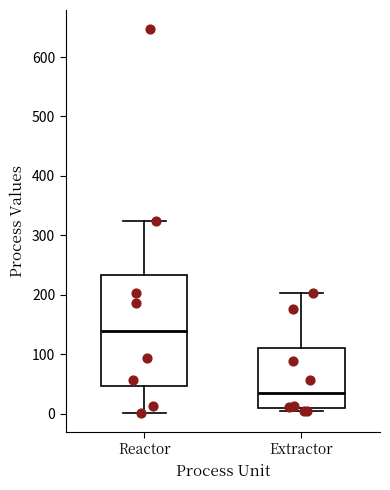

Which box has the lowest median line?

Extractor